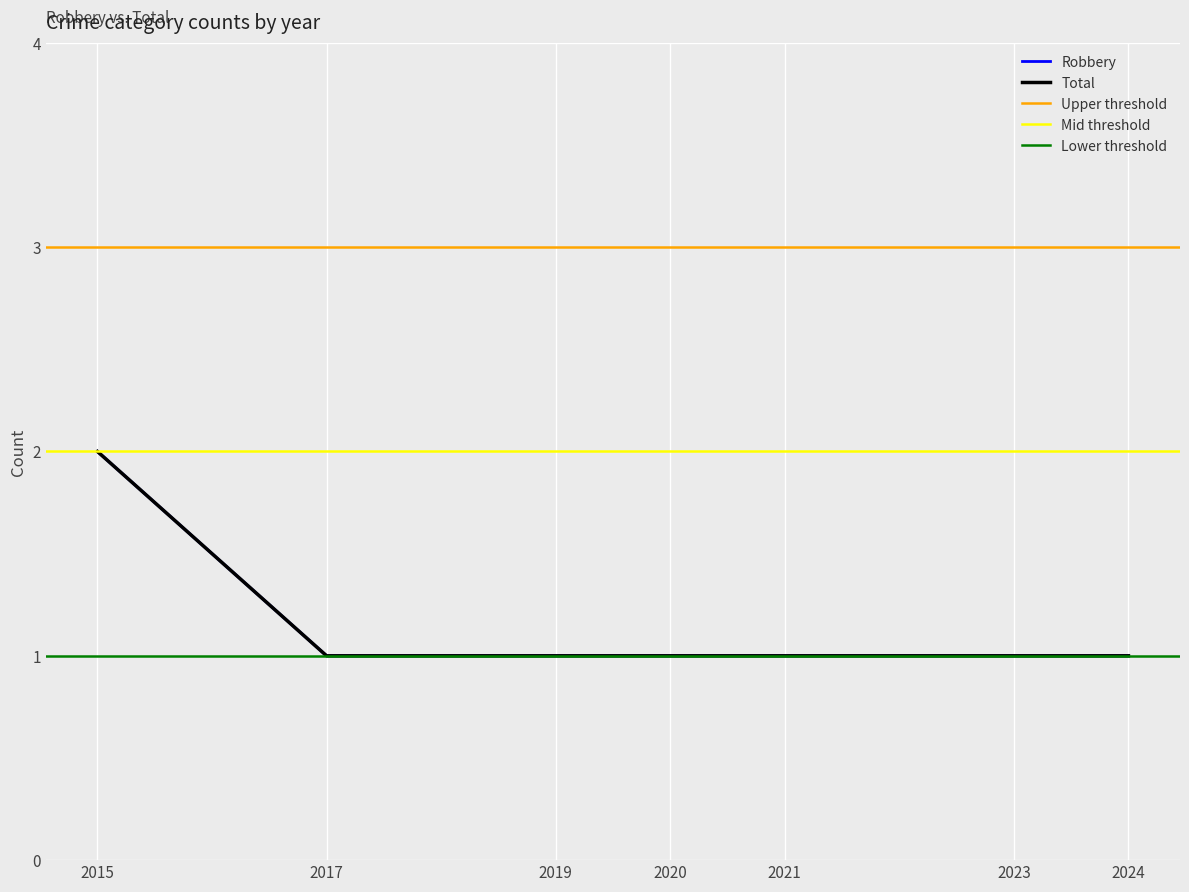

What is the sum of all Robbery values?

8